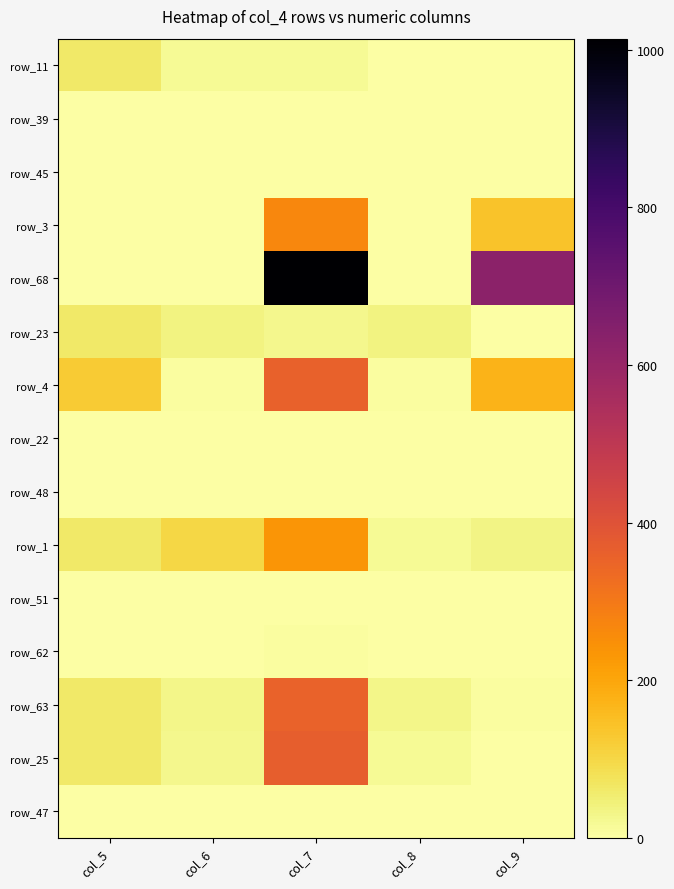

At which category does the chart reach its minimum across all series?

col_8